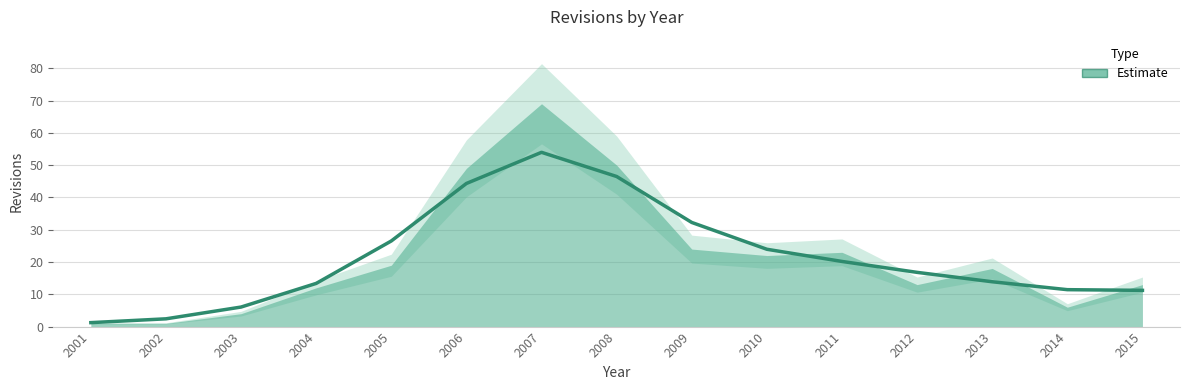

What is the greatest value displayed?

69